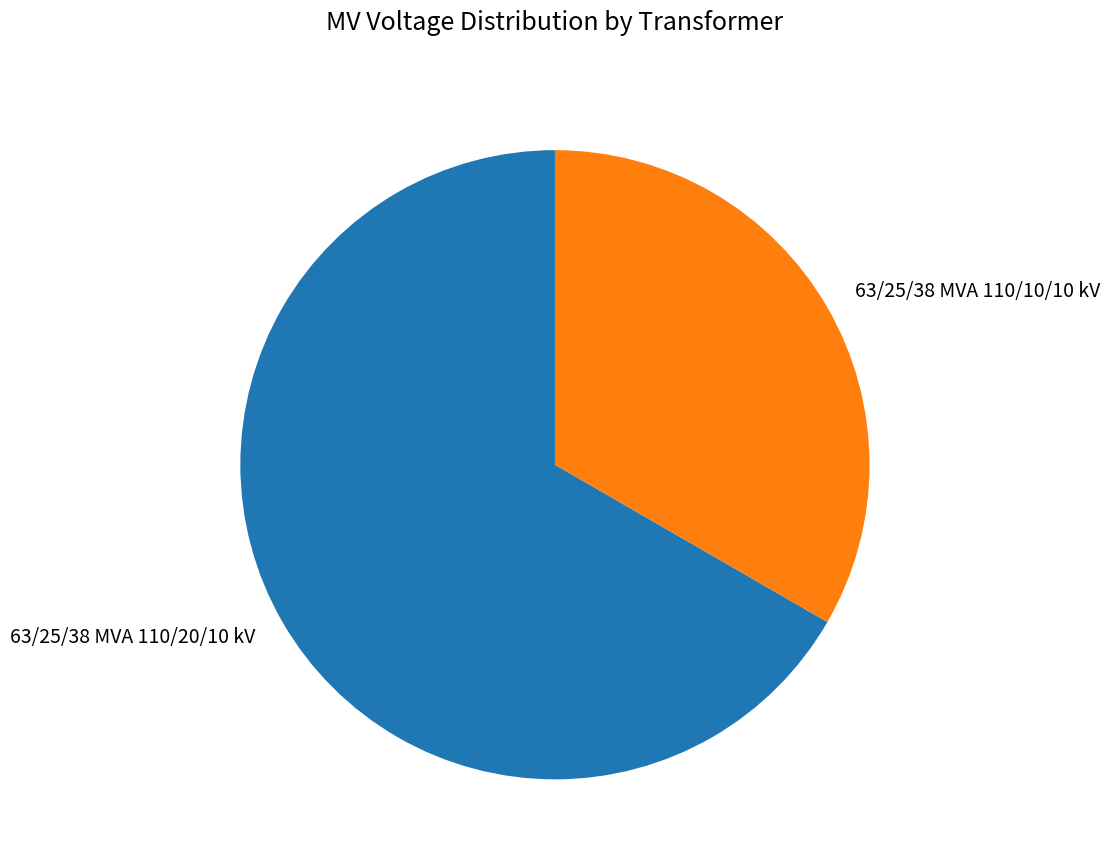

Do 63/25/38 MVA 110/20/10 kV and 63/25/38 MVA 110/10/10 kV together represent more than half of the pie?

Yes